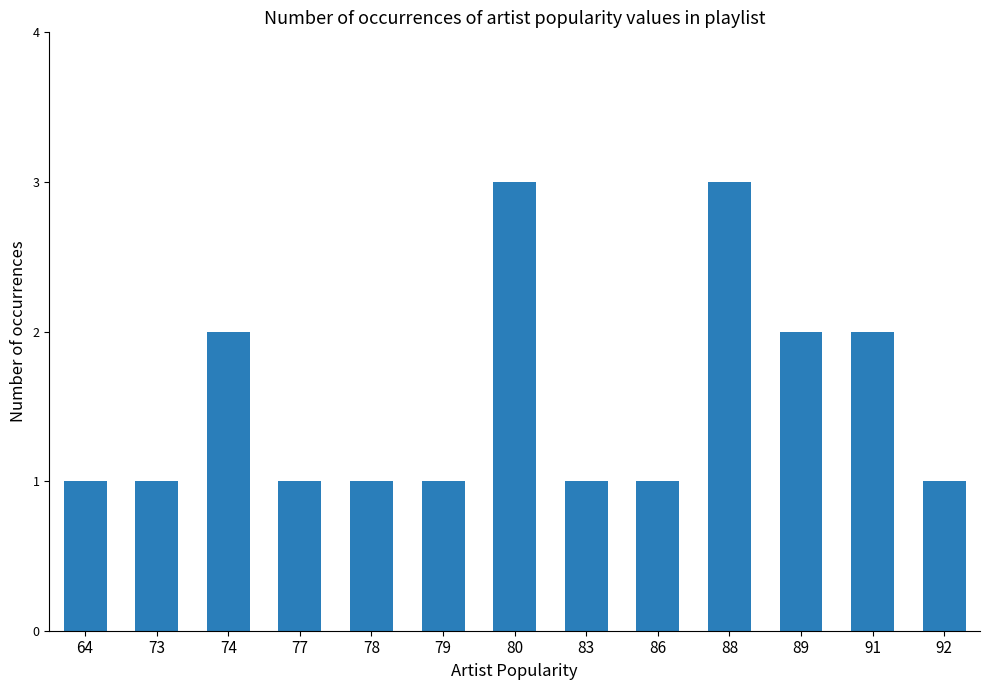

What is the value of the 7th bar from the left?

3